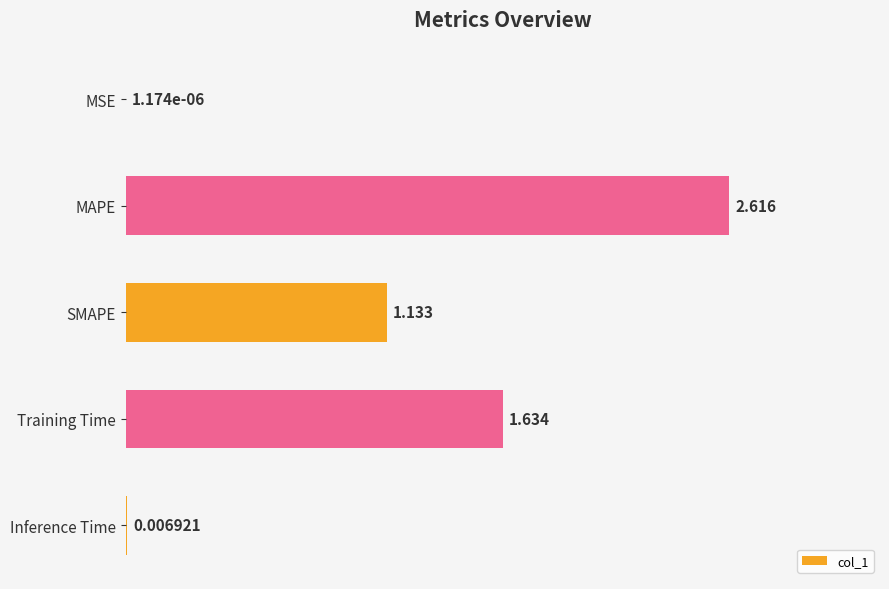

Which category has the highest value across all series?

MAPE